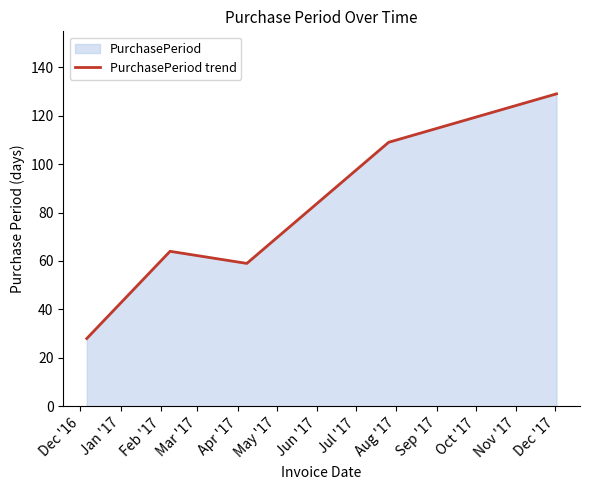

What is the sum of all values?

389